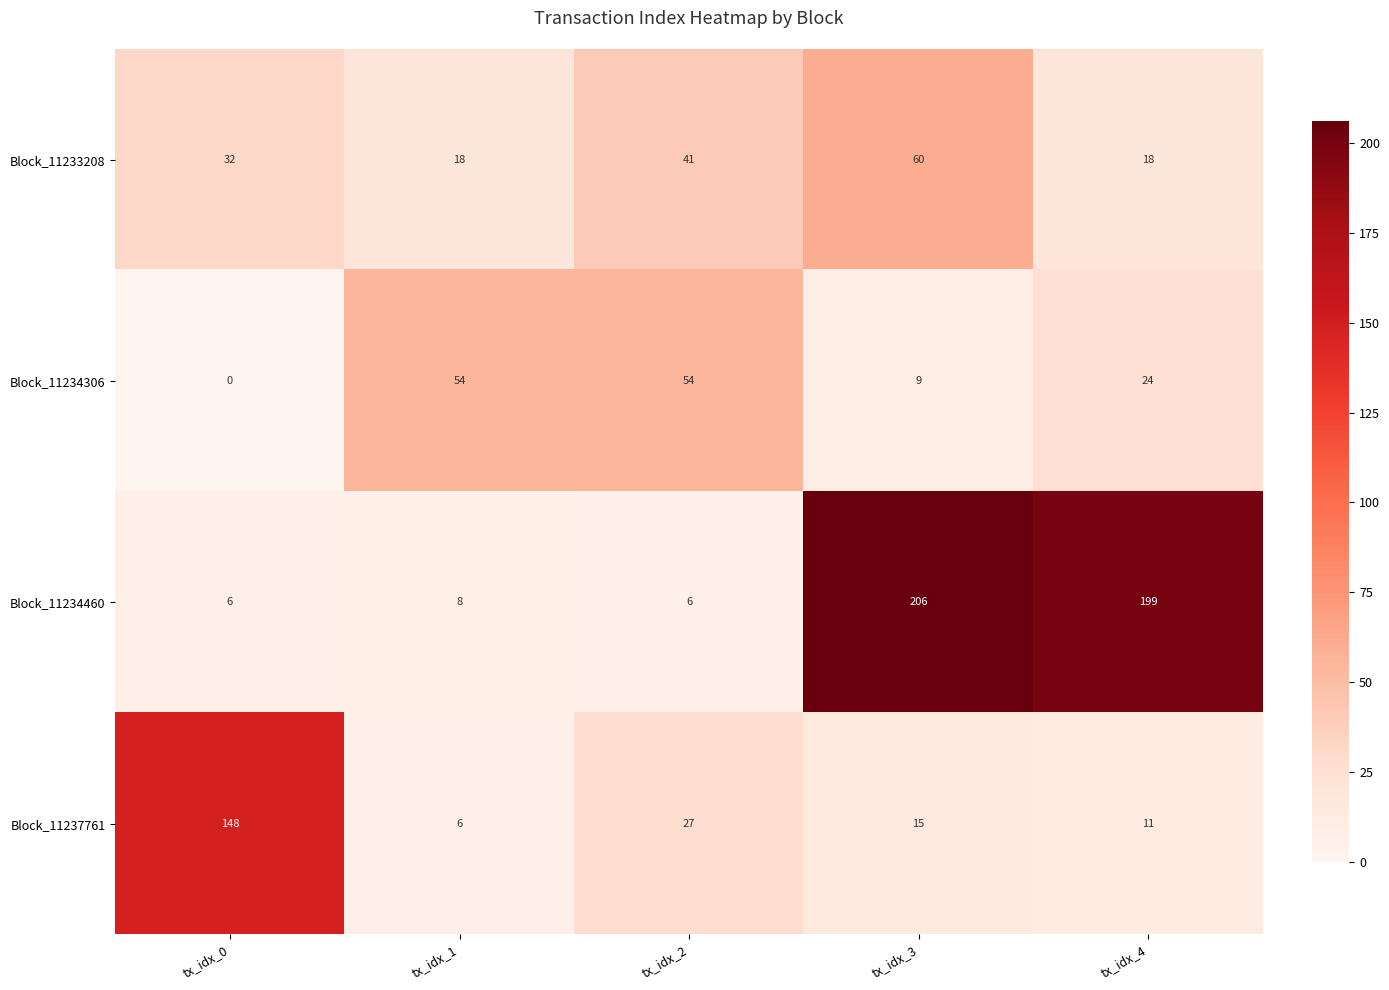

At tx_idx_4, list the series in order from largest to smallest.

Block_11234460, Block_11234306, Block_11233208, Block_11237761